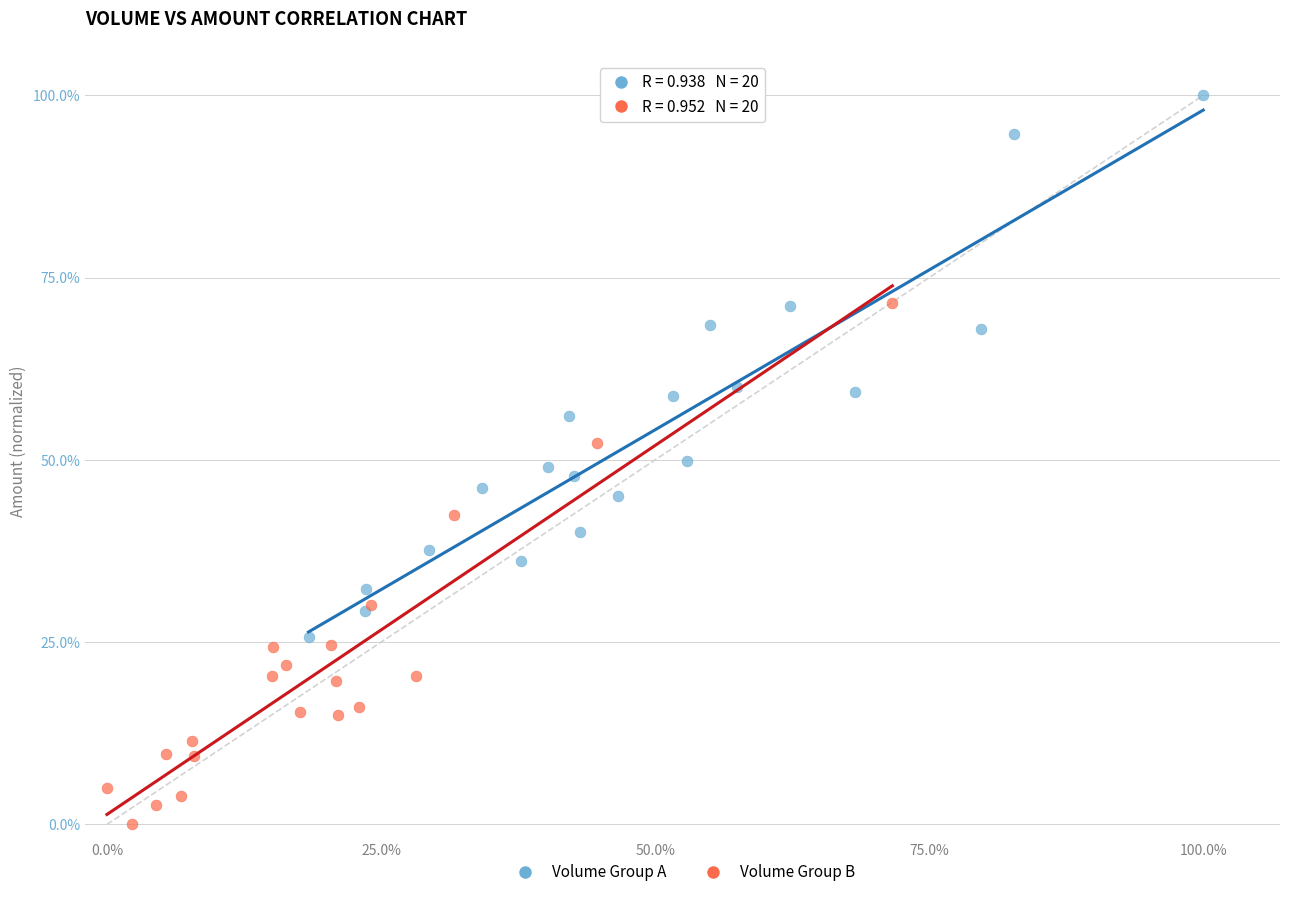

Which series reaches the maximum Y coordinate?

Volume Group A